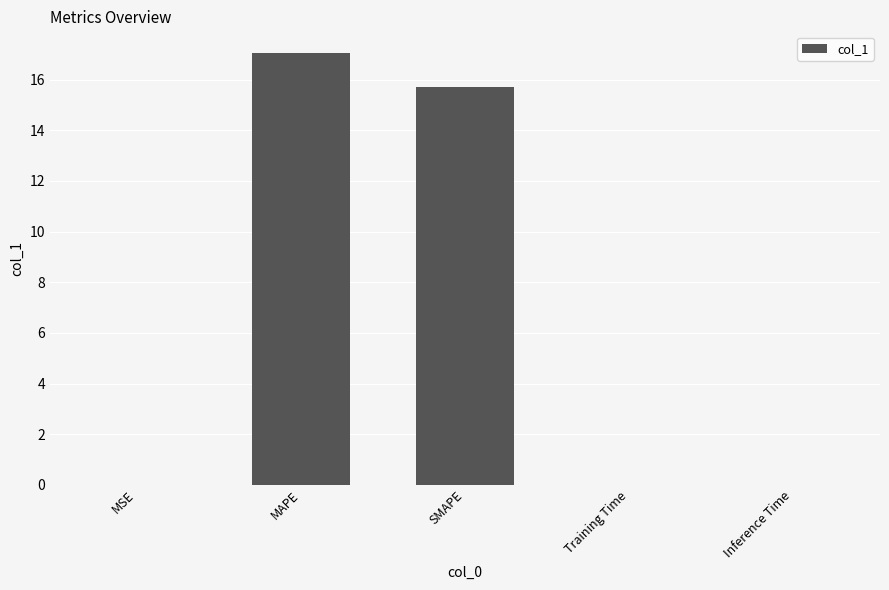

At which category does the chart reach its peak across all series?

MAPE